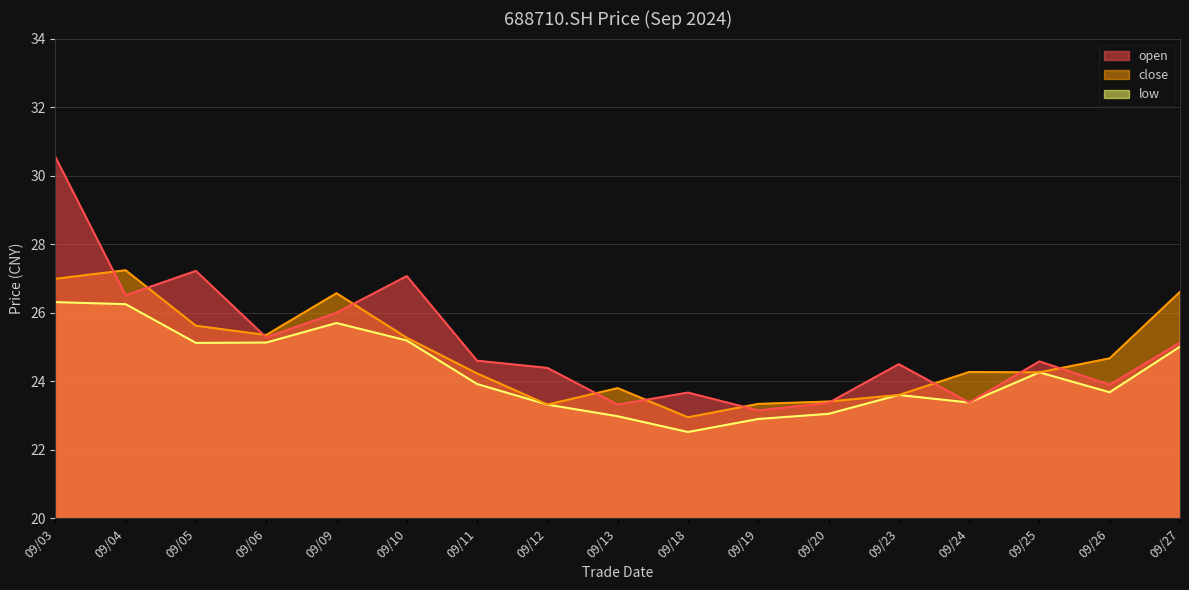

Which category has the highest value in the open series?

09/03